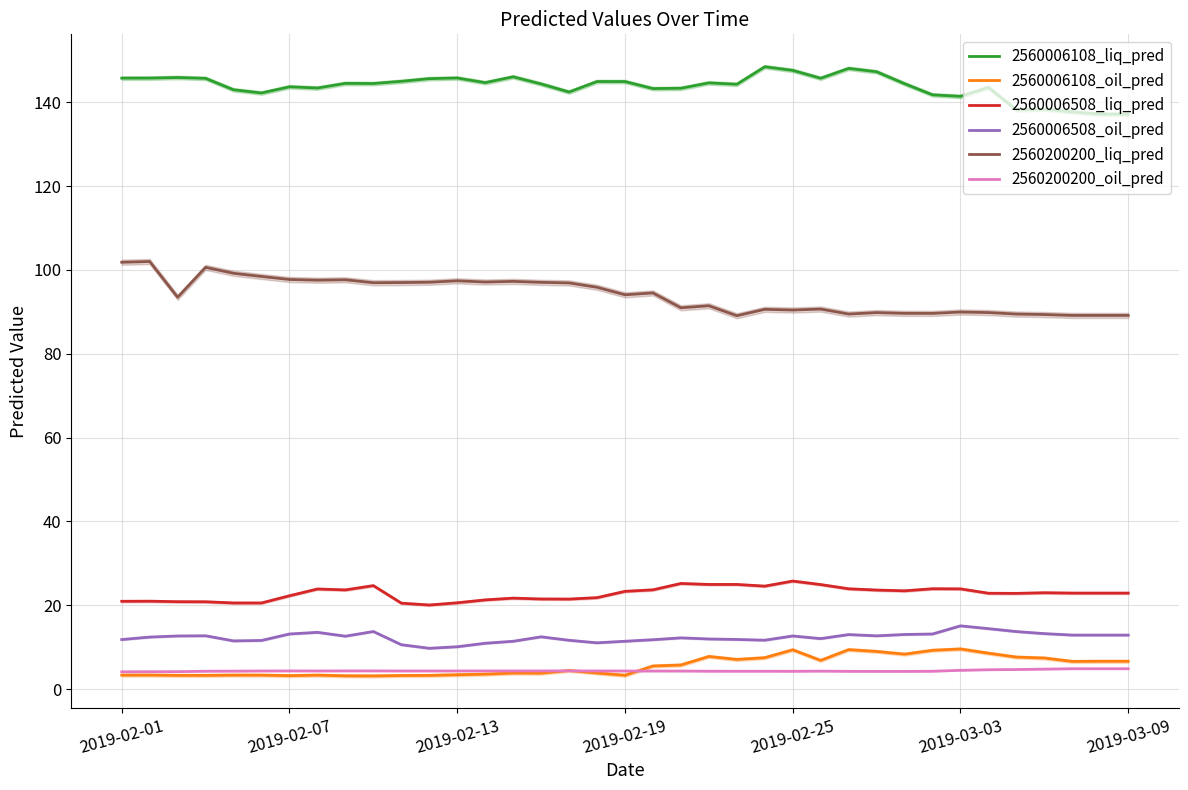

List the series in order of their peak value, highest first.

2560006108_liq_pred, 2560200200_liq_pred, 2560006508_liq_pred, 2560006508_oil_pred, 2560006108_oil_pred, 2560200200_oil_pred